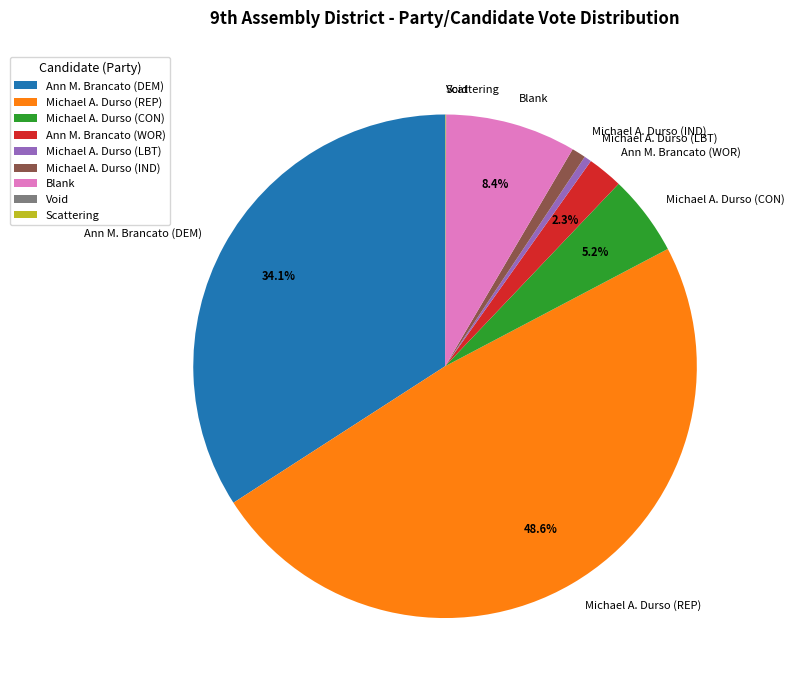

True or false: Ann M. Brancato (WOR) accounts for 2% of the total.

True